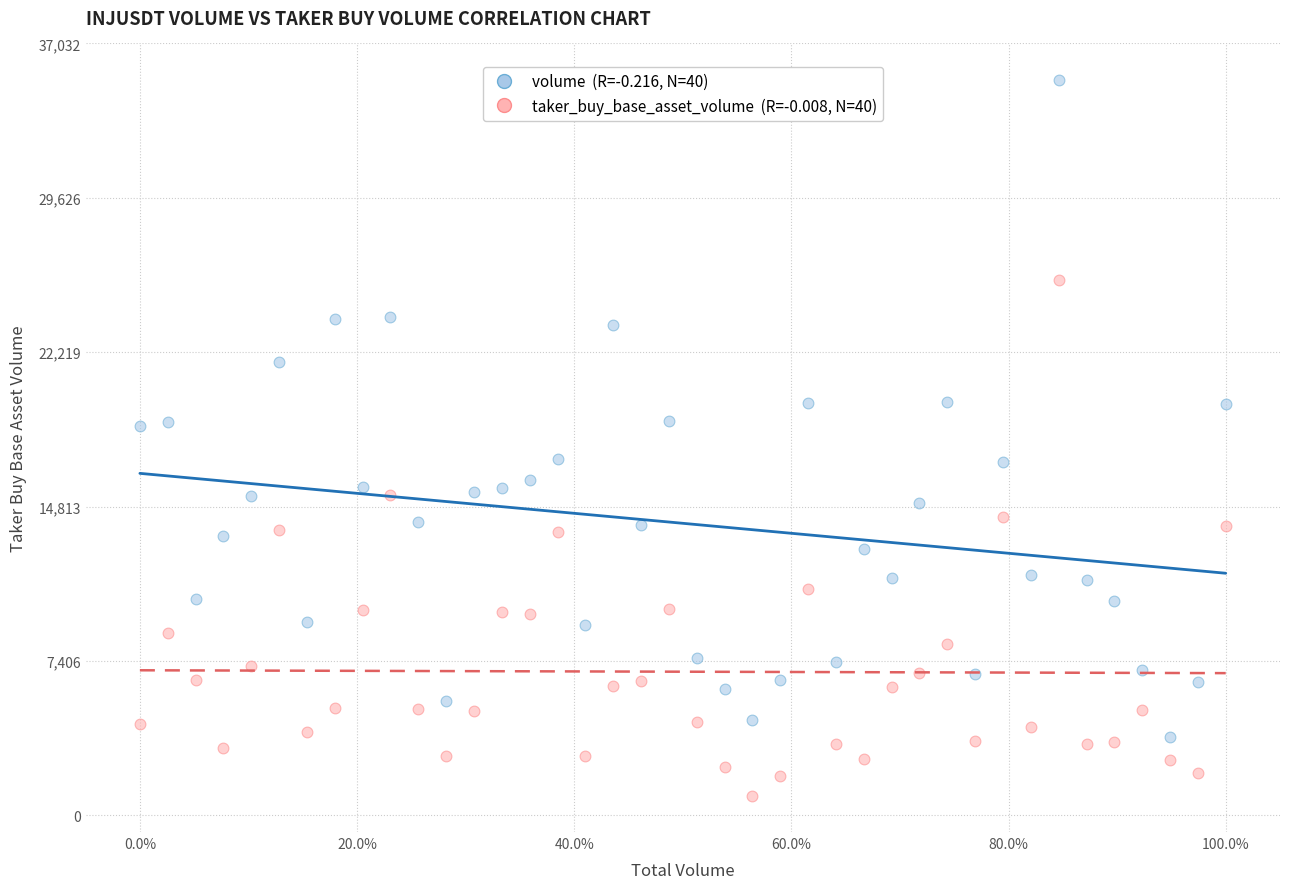

Across all data points, what is the range of Y values (max minus min)?

34357.8